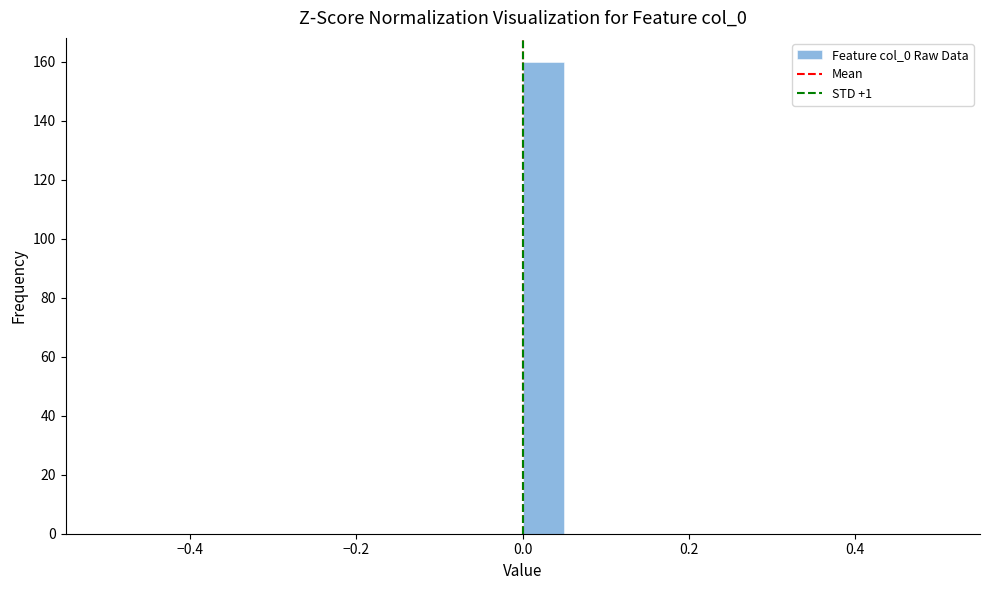

Around what value on the x-axis is the tallest bar? Give the approximate position of its centre, as read against the axis.

0.02